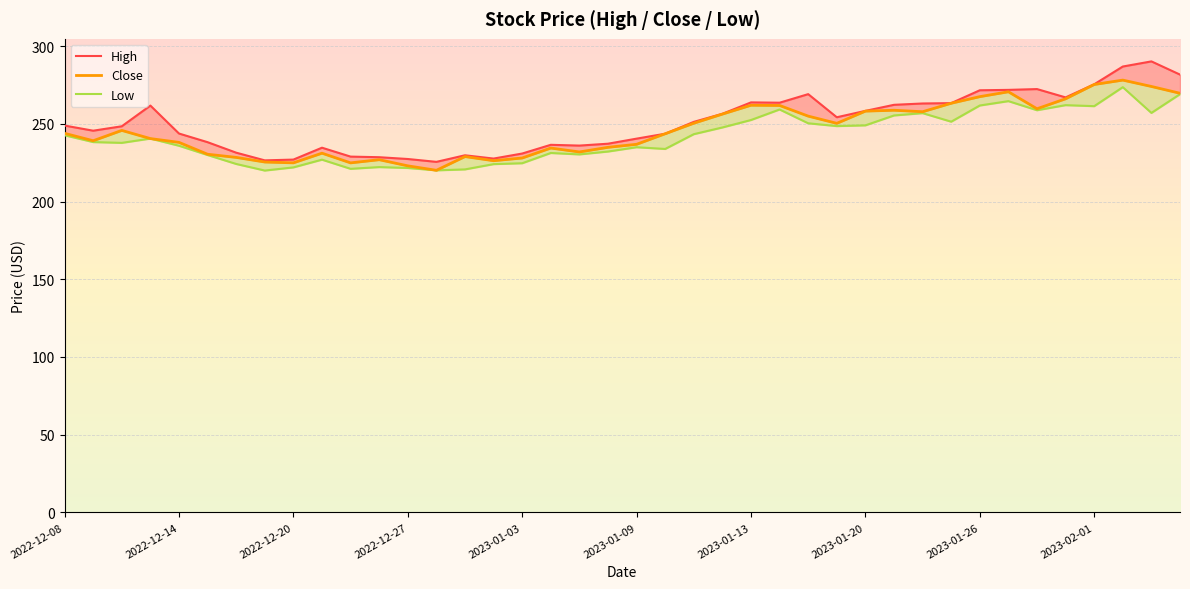

How many data points does each series have?

40